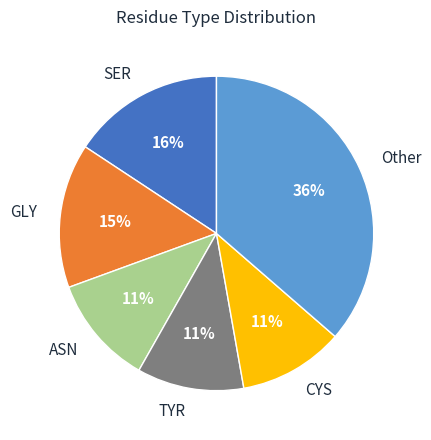

To the nearest percent, what portion does Other represent?

36%